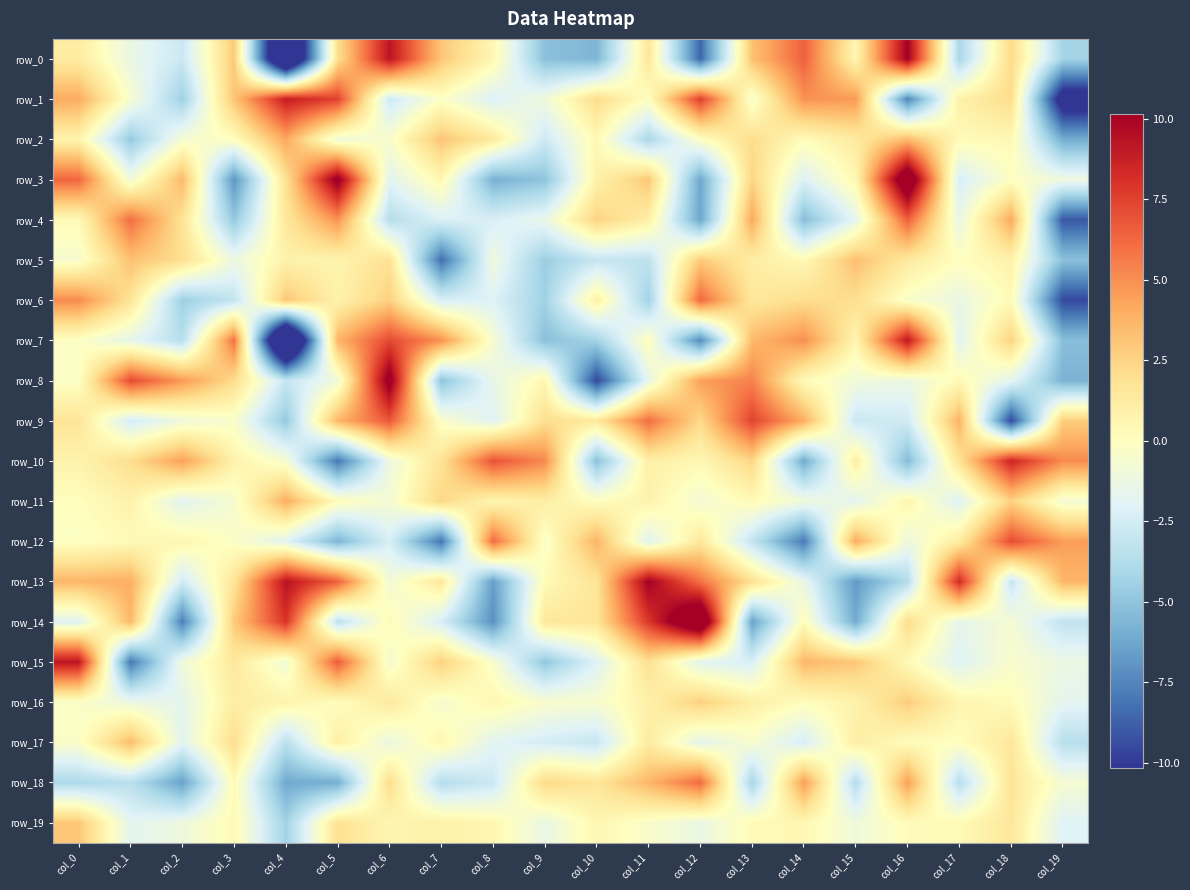

Which series has the largest total across all categories?

row_13